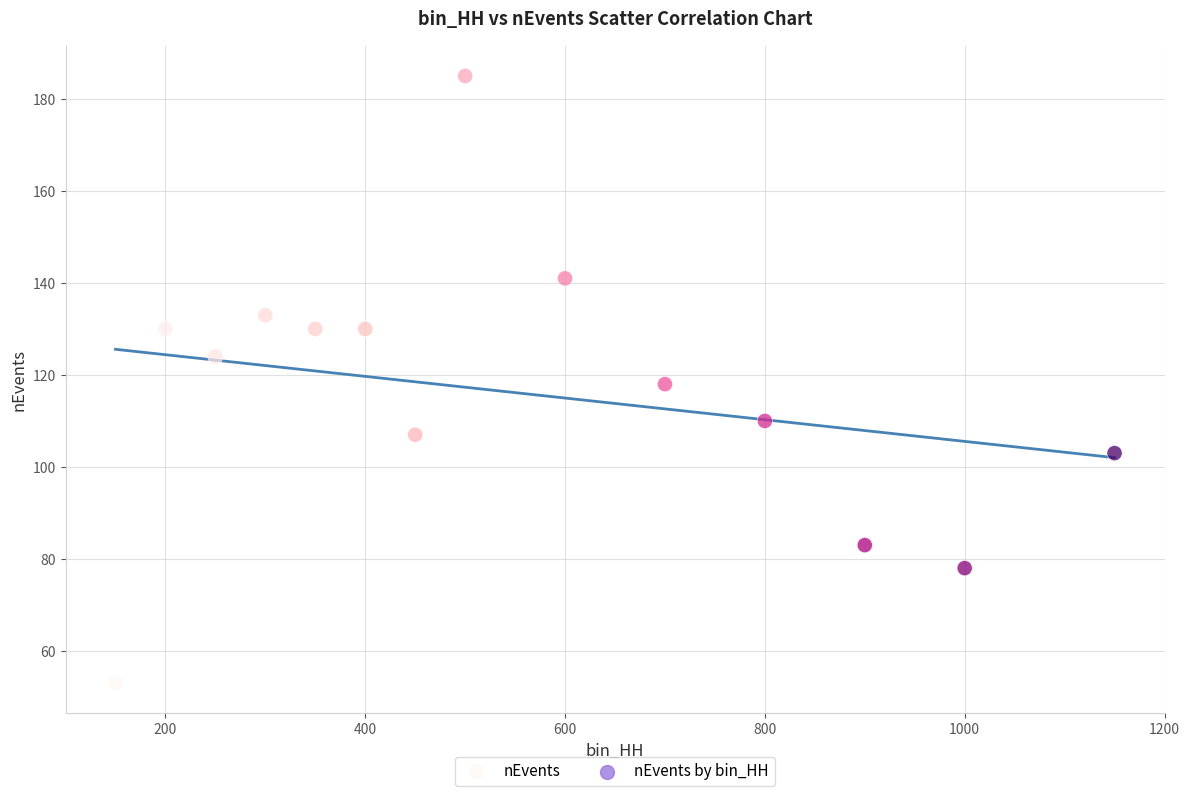

What is the range of X values (max minus min)?

1000